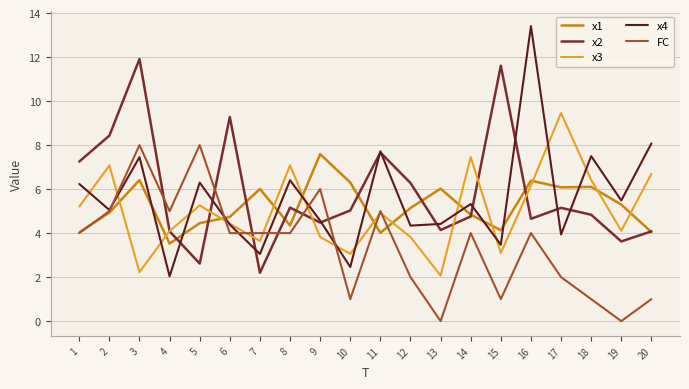

How many lines are shown in the chart?

5